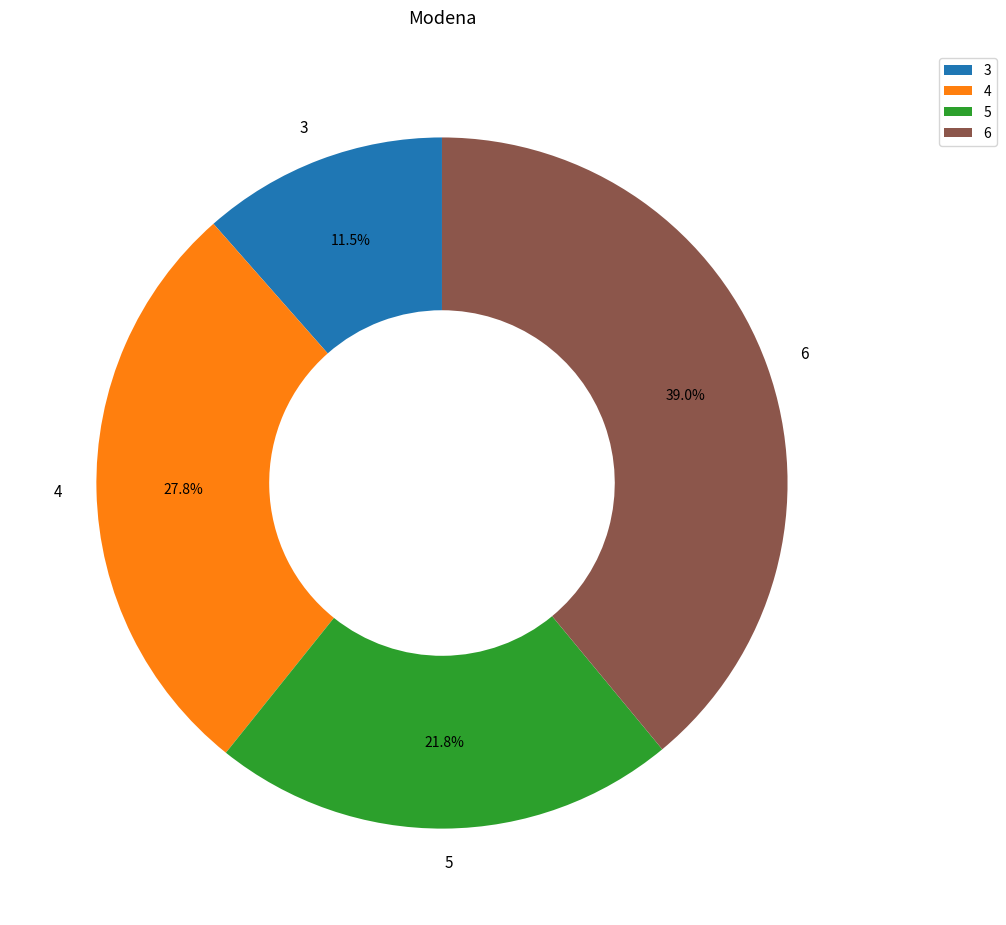

To the nearest percent, what portion does 4 represent?

28%